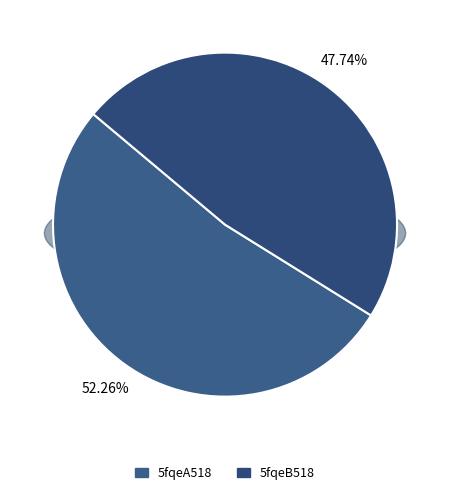

How many segments does this pie chart have?

2